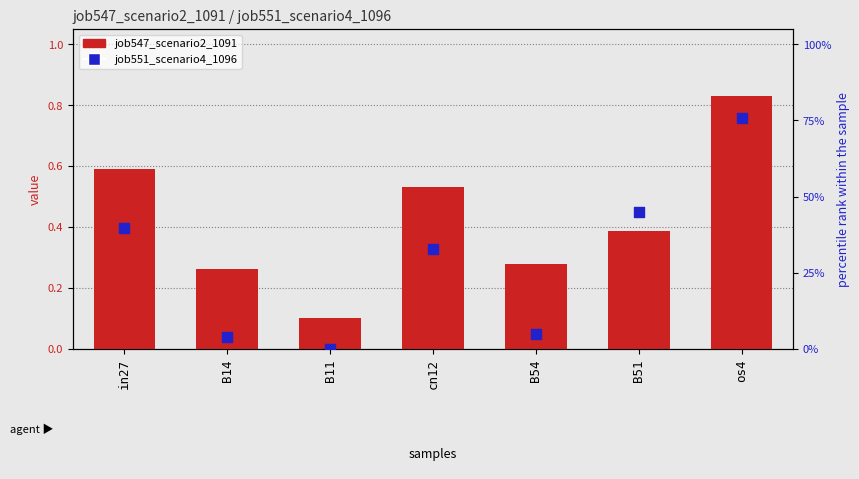

Which series has the largest Y range (max minus min)?

job551_scenario4_1096